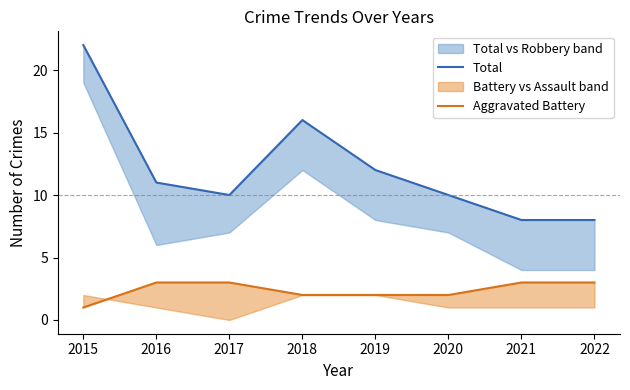

How many lines are shown in the chart?

2